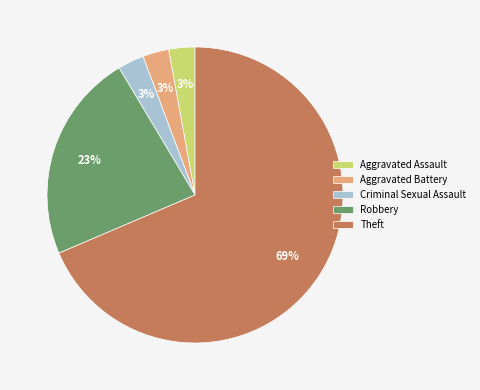

Count the number of slices in the pie.

5